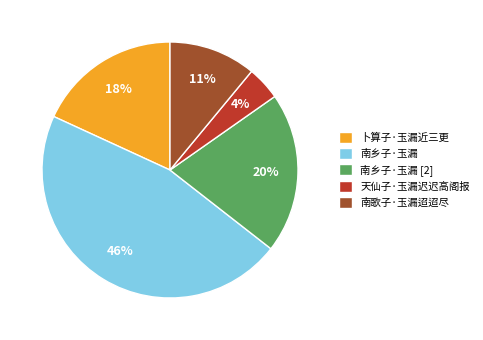

Count the number of slices in the pie.

5